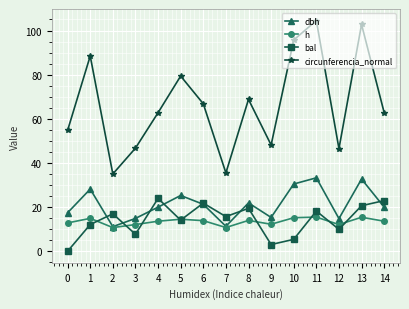

True or false: circunferencia_normal and bal cross at least once.

False